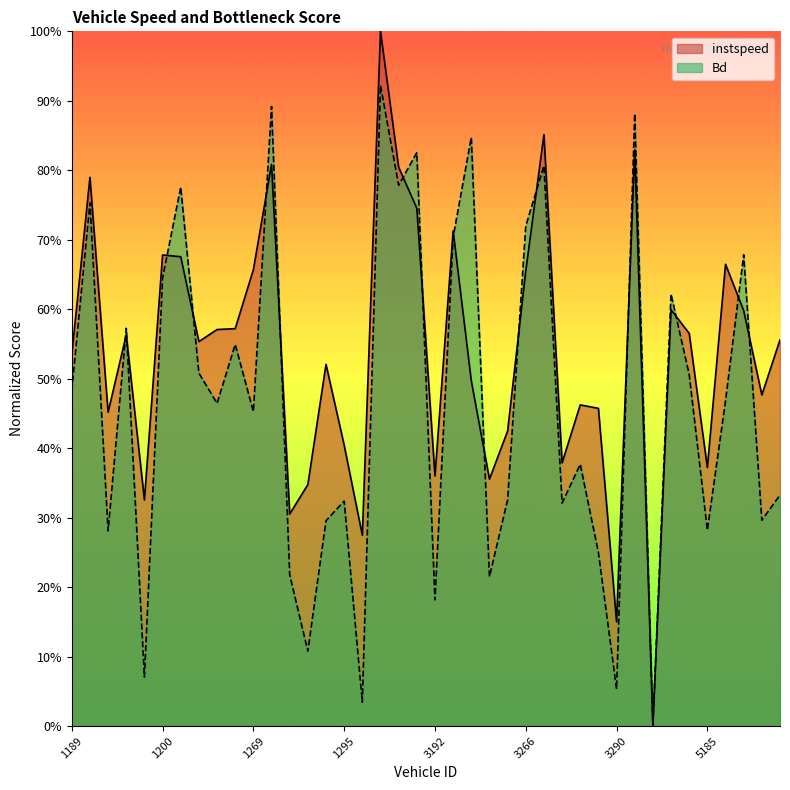

At which category does Bd reach its first local peak?

1191